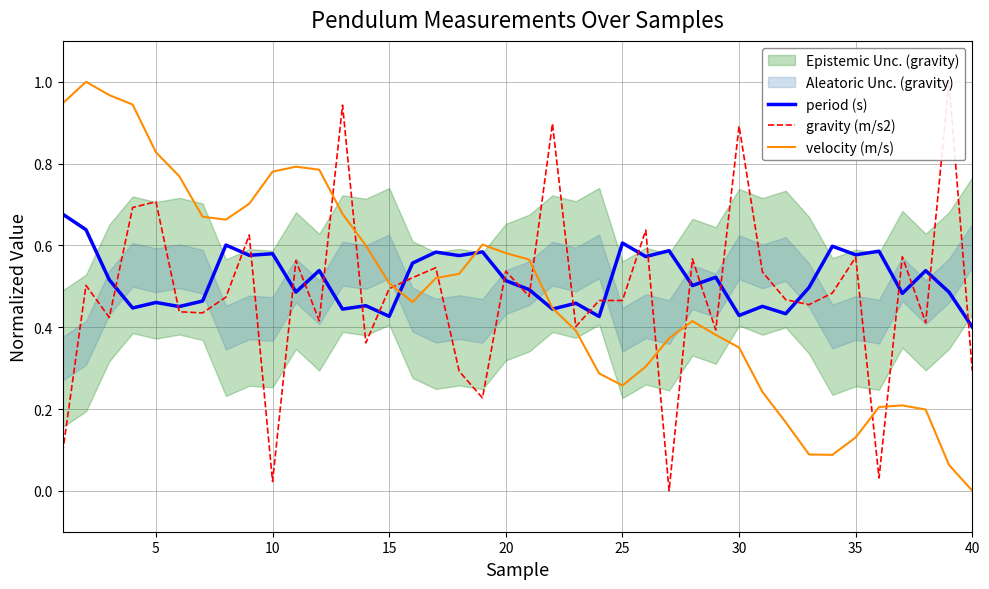

Reading left to right, what are all the values shown in this chart?

period (s): 0.7	0.6	0.5	0.4	0.5	0.5	0.5	0.6	0.6	0.6	0.5	0.5	0.4	0.5	0.4	0.6	0.6	0.6	0.6	0.5	0.5	0.4	0.5	0.4	0.6	0.6	0.6	0.5	0.5	0.4	0.5	0.4	0.5	0.6	0.6	0.6	0.5	0.5	0.5	0.4
gravity (m/s2): 0.1	0.5	0.4	0.7	0.7	0.4	0.4	0.5	0.6	0.0	0.6	0.4	0.9	0.4	0.5	0.5	0.5	0.3	0.2	0.5	0.5	0.9	0.4	0.5	0.5	0.6	0.0	0.6	0.4	0.9	0.5	0.5	0.5	0.5	0.6	0.0	0.6	0.4	1.0	0.3
velocity (m/s): 0.9	1.0	1.0	0.9	0.8	0.8	0.7	0.7	0.7	0.8	0.8	0.8	0.7	0.6	0.5	0.5	0.5	0.5	0.6	0.6	0.6	0.4	0.4	0.3	0.3	0.3	0.4	0.4	0.4	0.4	0.2	0.2	0.1	0.1	0.1	0.2	0.2	0.2	0.1	0.0